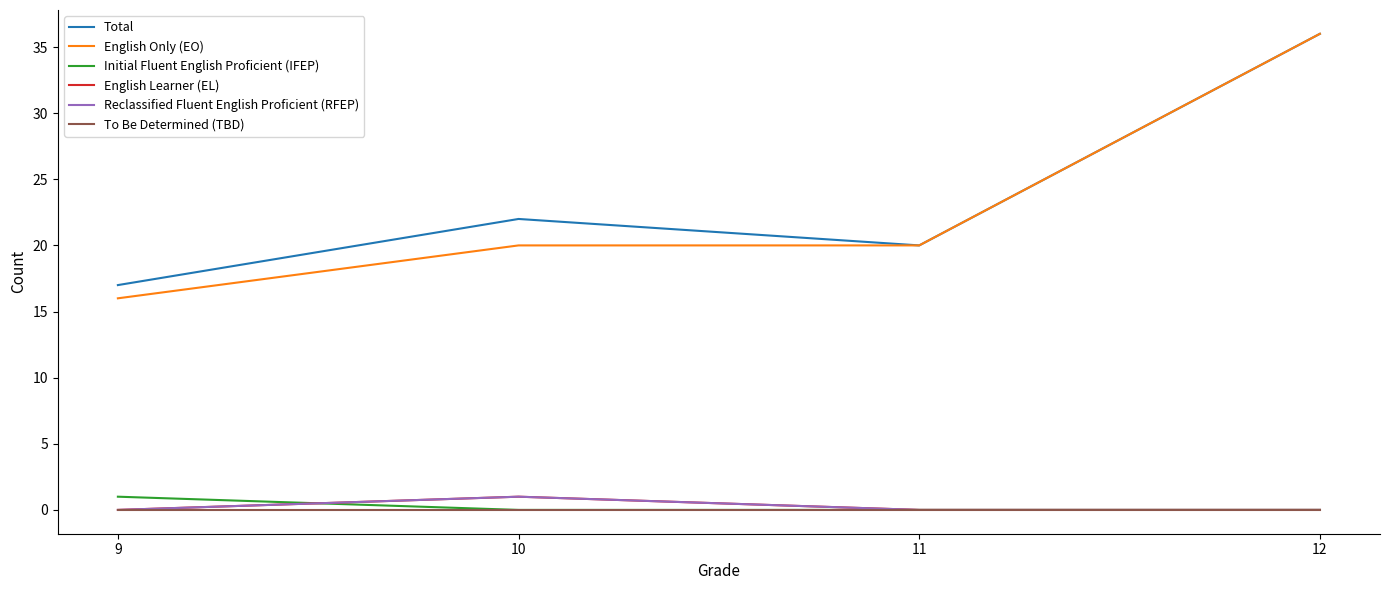

Reading left to right, what are all the values shown in this chart?

Total: 17	22	20	36
English Only (EO): 16	20	20	36
Initial Fluent English Proficient (IFEP): 1	0	0	0
English Learner (EL): 0	1	0	0
Reclassified Fluent English Proficient (RFEP): 0	1	0	0
To Be Determined (TBD): 0	0	0	0